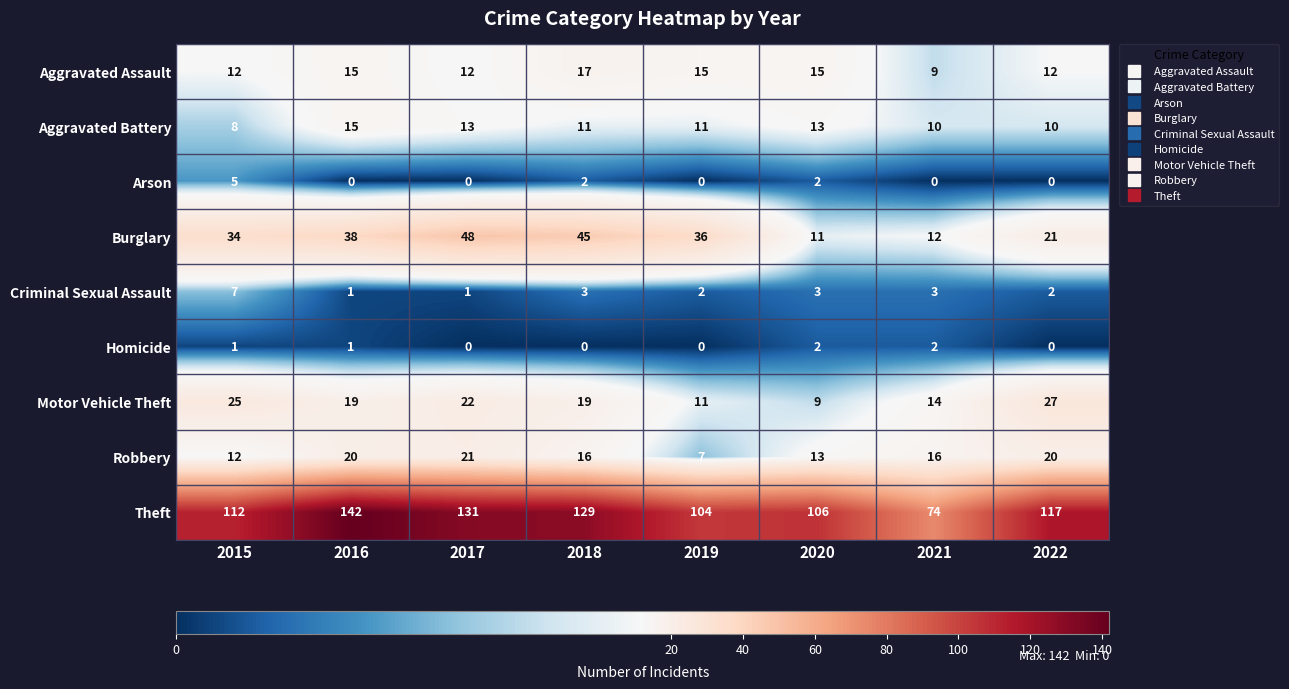

What value does the Theft series have at 2021, to the nearest 5?

75